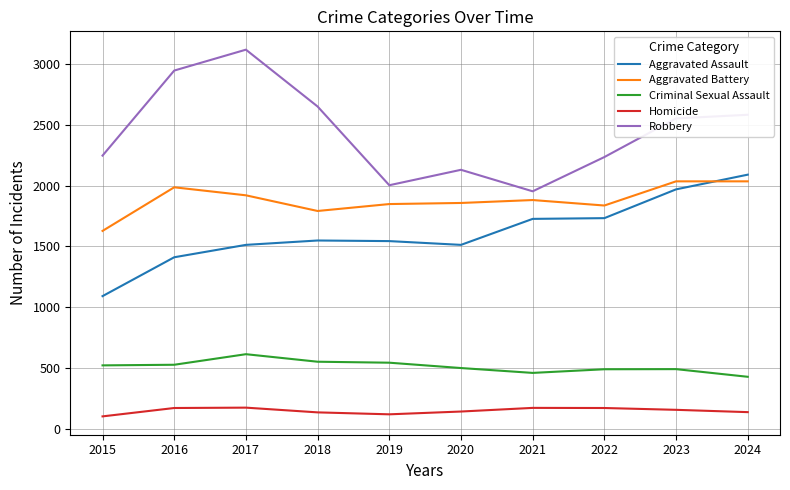

At 2019, list the series in order from largest to smallest.

Robbery, Aggravated Battery, Aggravated Assault, Criminal Sexual Assault, Homicide